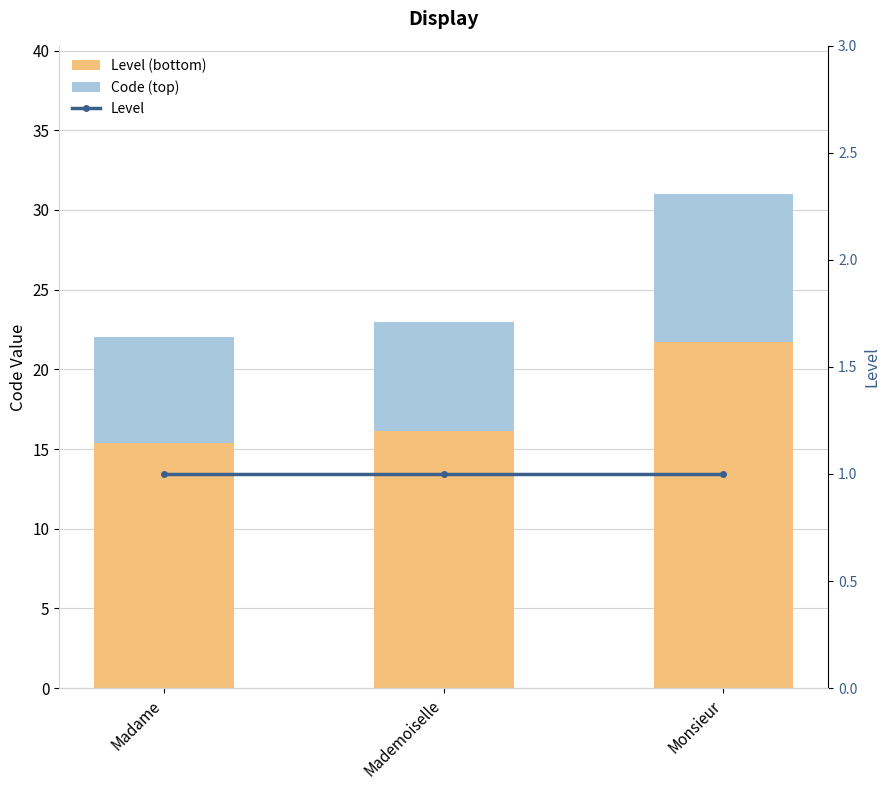

Which has a higher value, Mademoiselle or Madame?

Mademoiselle